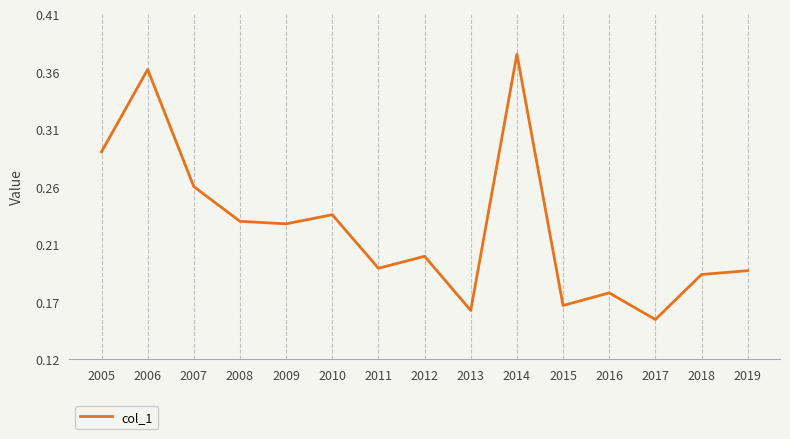

Reading left to right, list all the values displayed in this chart.

2005=0.3	2006=0.4	2007=0.3	2008=0.2	2009=0.2	2010=0.2	2011=0.2	2012=0.2	2013=0.2	2014=0.4	2015=0.2	2016=0.2	2017=0.2	2018=0.2	2019=0.2